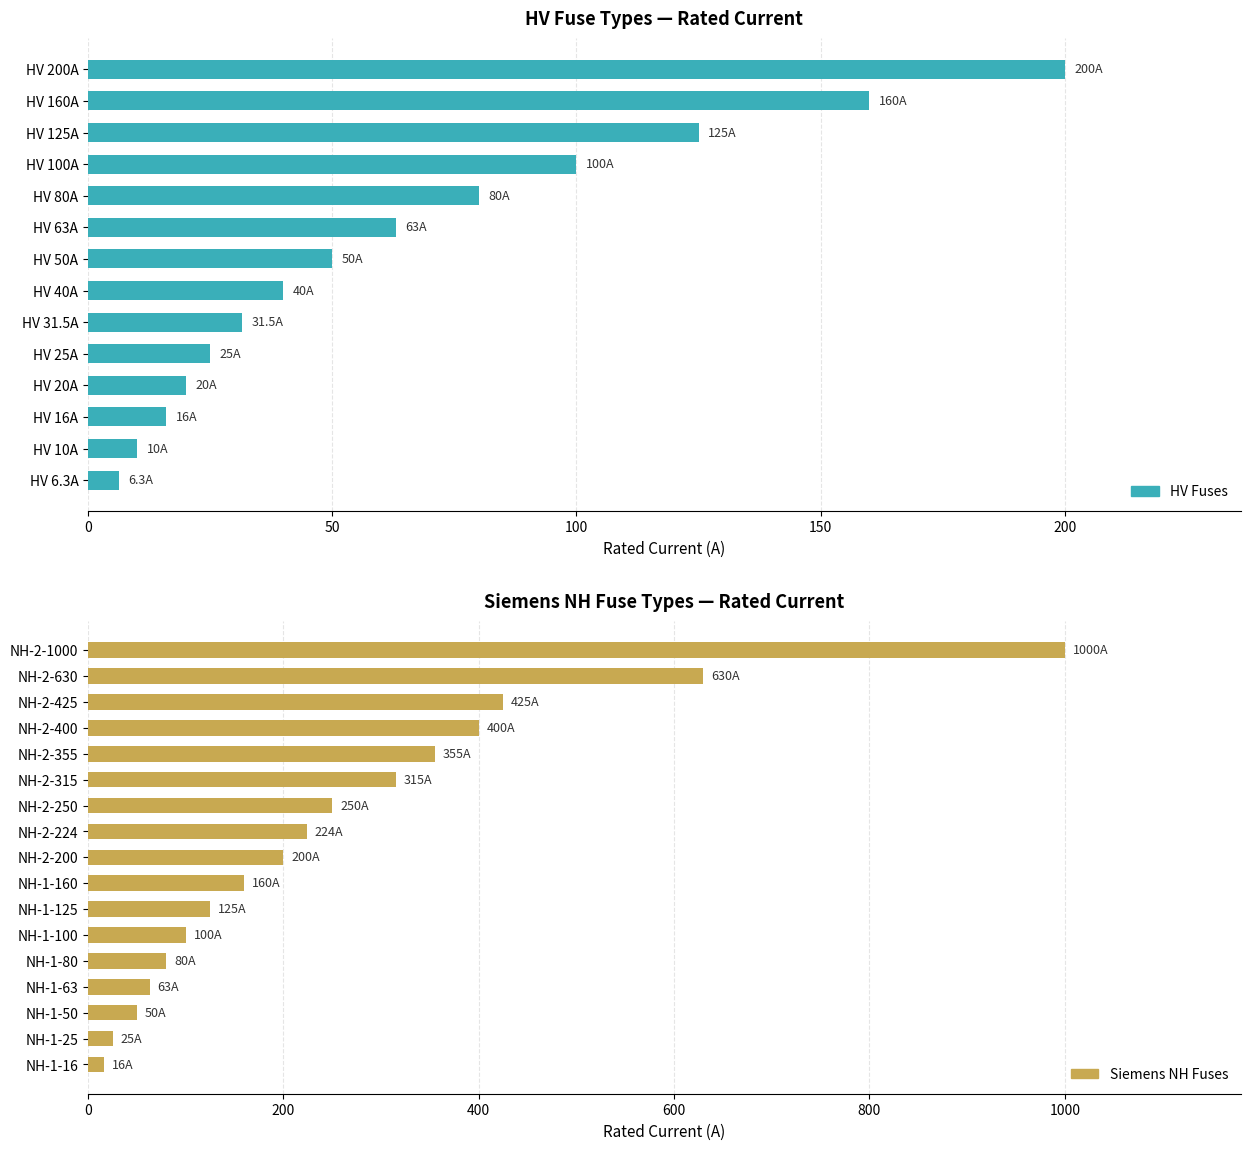

What is the label of the 14th bar from the right?

HV 6.3A